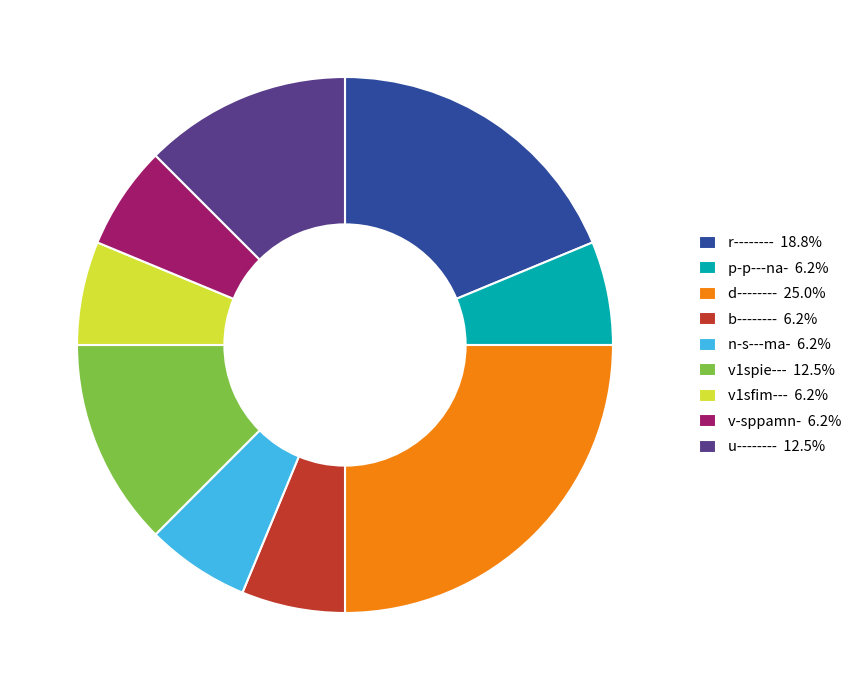

Count the number of slices in the pie.

9